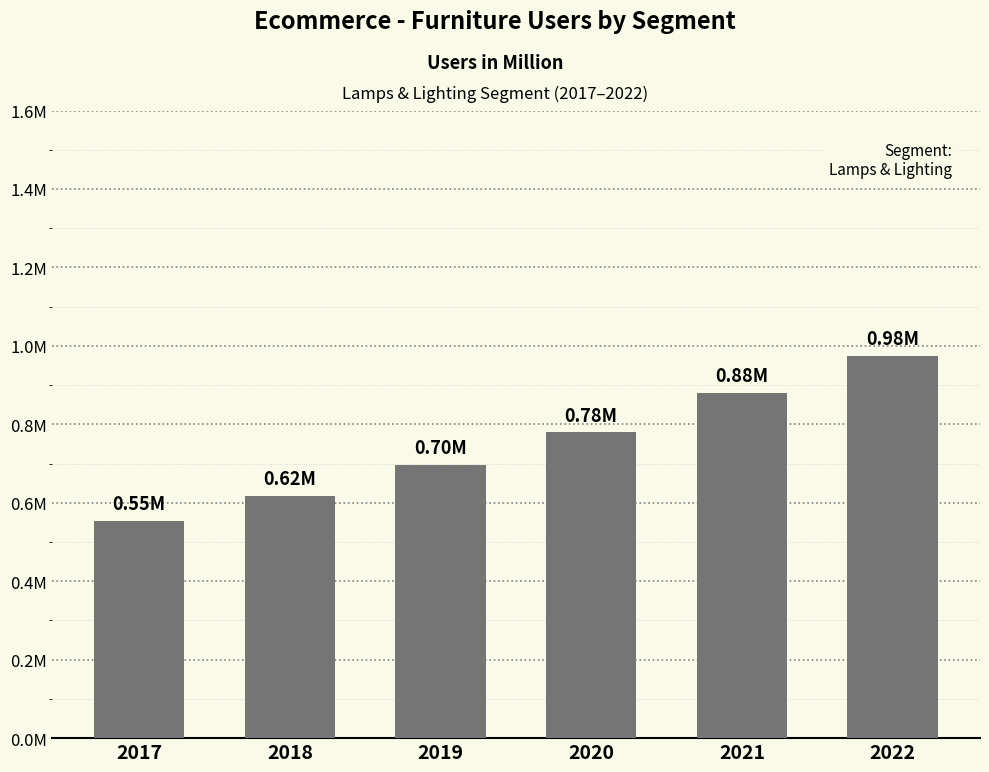

True or false: the data shows 1.6 at 2022.

False